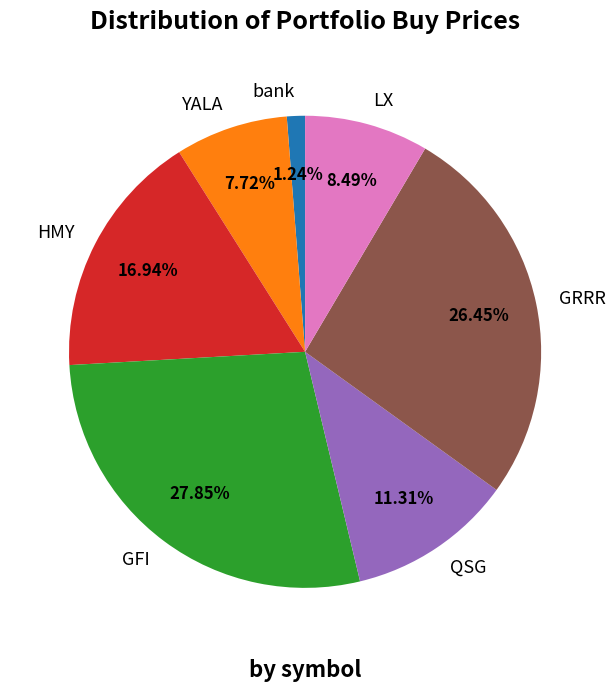

Rank the categories by value from lowest to highest.

bank, YALA, LX, QSG, HMY, GRRR, GFI